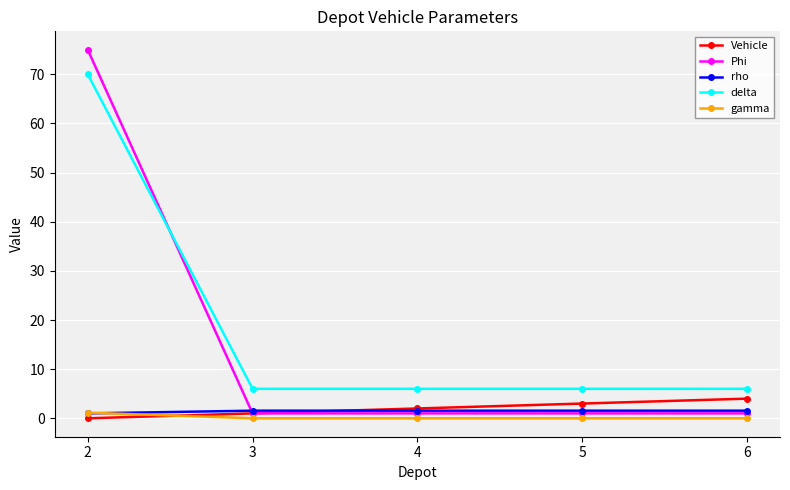

True or false: Vehicle has a value of 4.0 at 6.

True